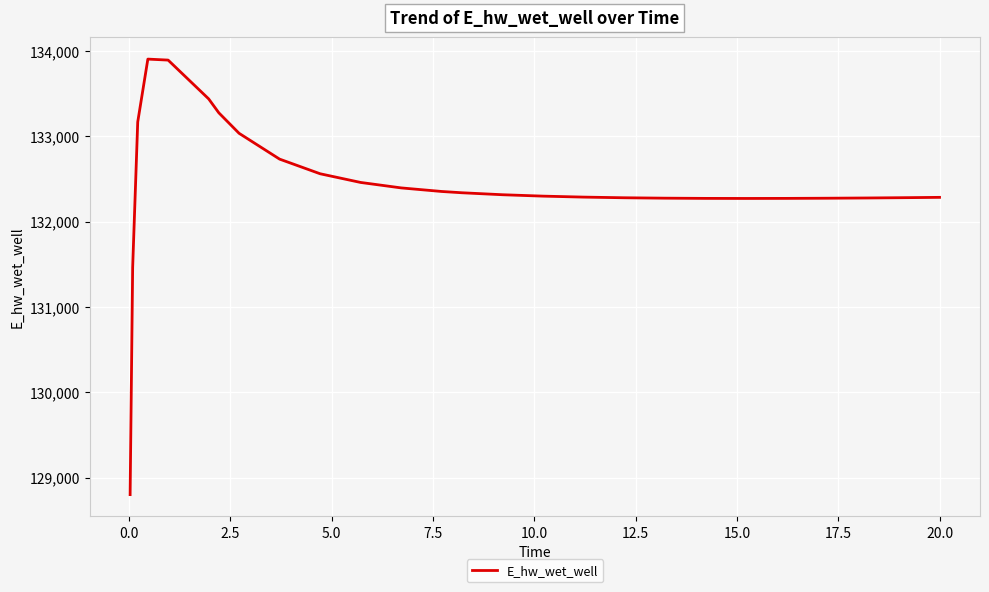

What is the greatest value displayed?

133902.6